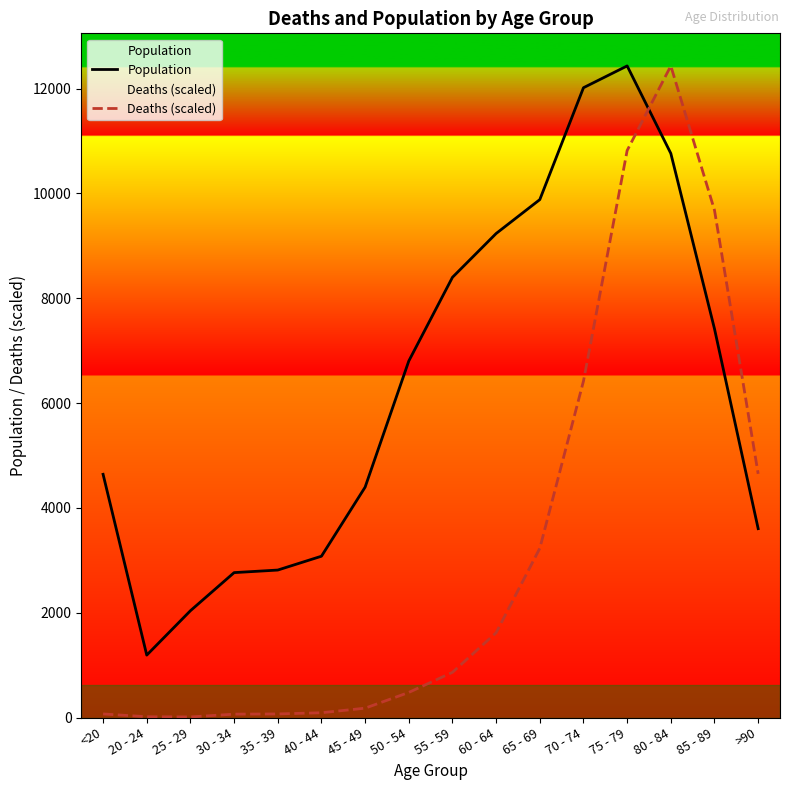

At >90, list the series in order from largest to smallest.

Deaths (scaled), Population